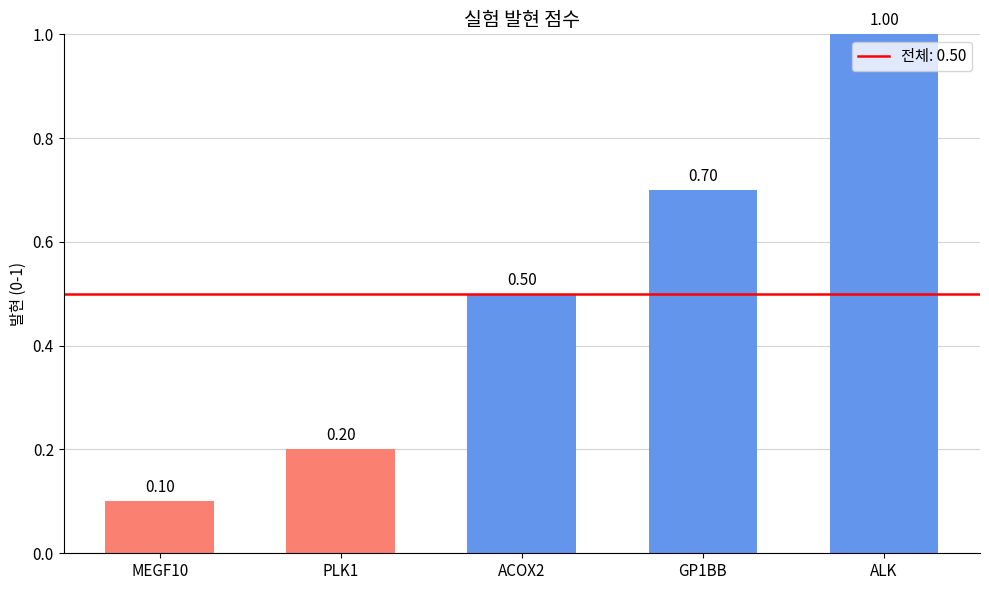

Reading right to left, what are all the values shown in this chart?

1.0	0.7	0.5	0.2	0.1